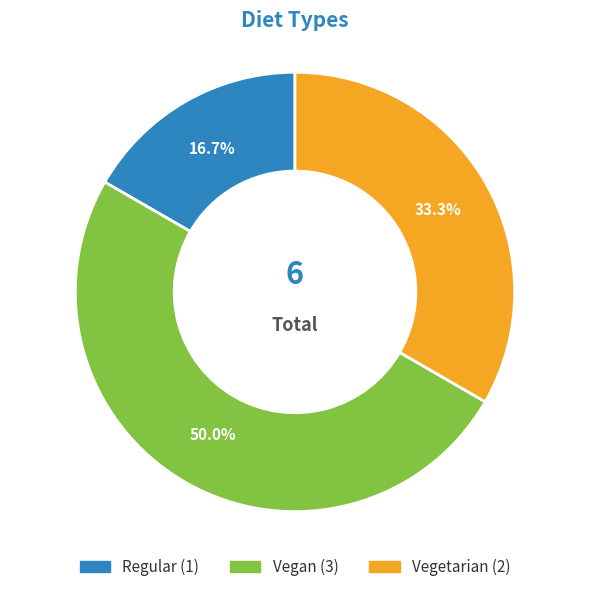

Is Regular the majority of the pie?

No